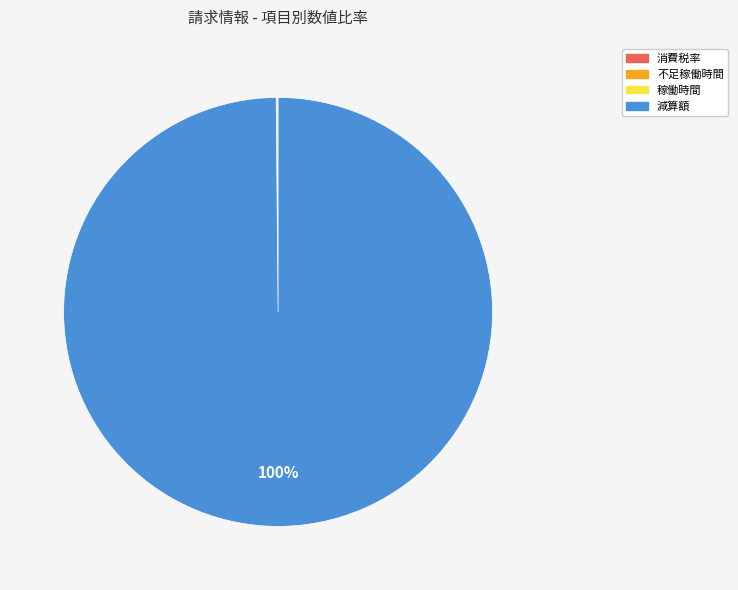

The 減算額 slice represents 88% of the pie. True or false?

False